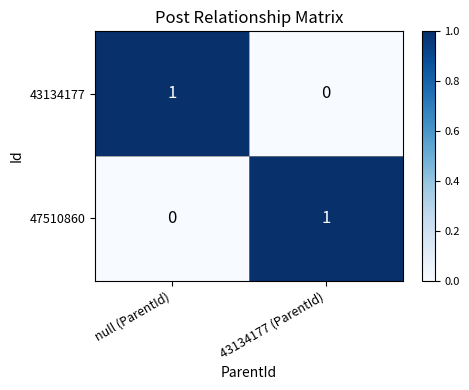

What is the total value across all series at null (ParentId)?

1